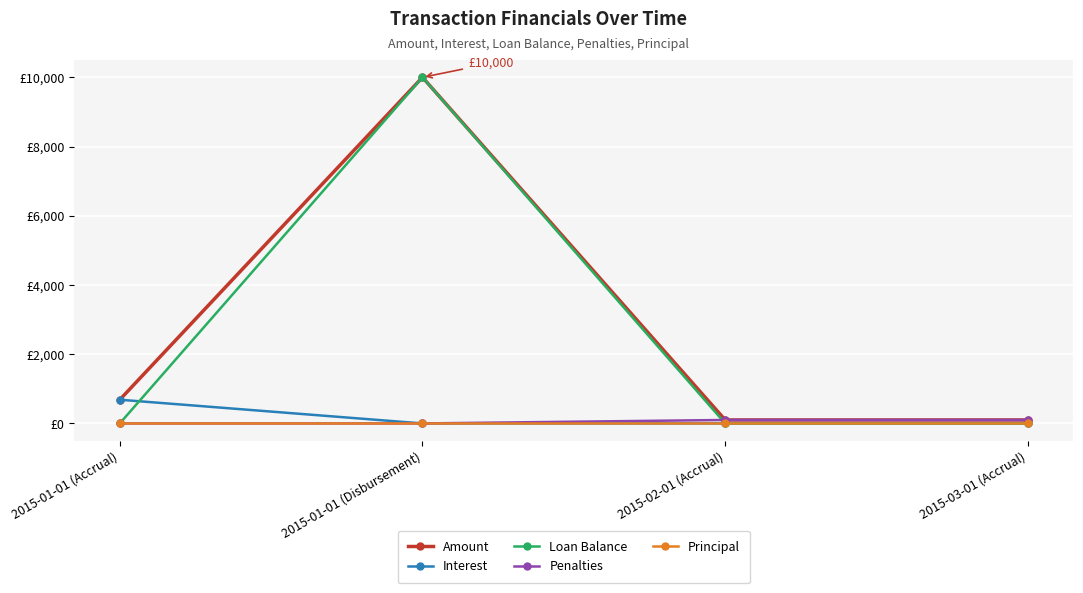

At which category does Amount reach its first local peak?

2015-01-01 (Disbursement)